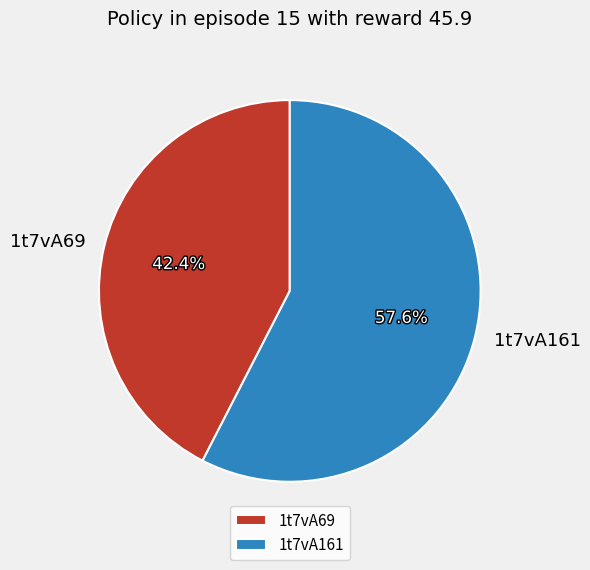

To the nearest percent, what is the difference between the 1t7vA161 and 1t7vA69 slice percentages?

15%